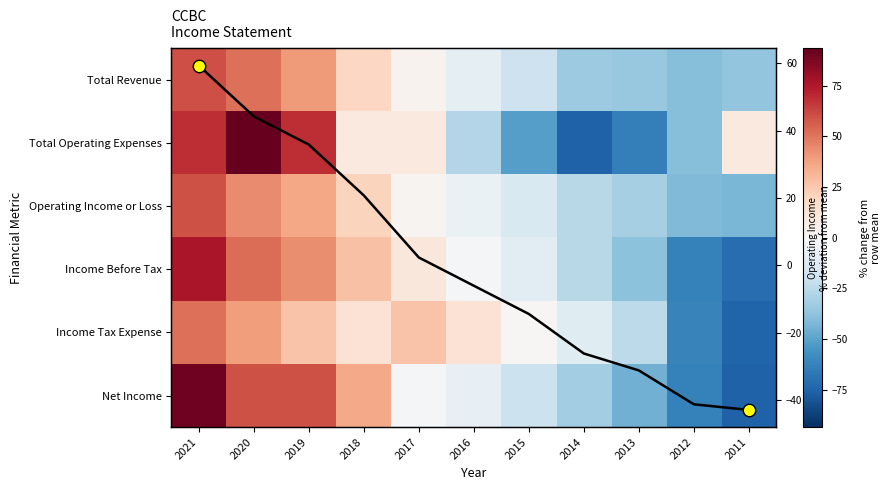

Between 2016 and 2013, which is larger?

2016